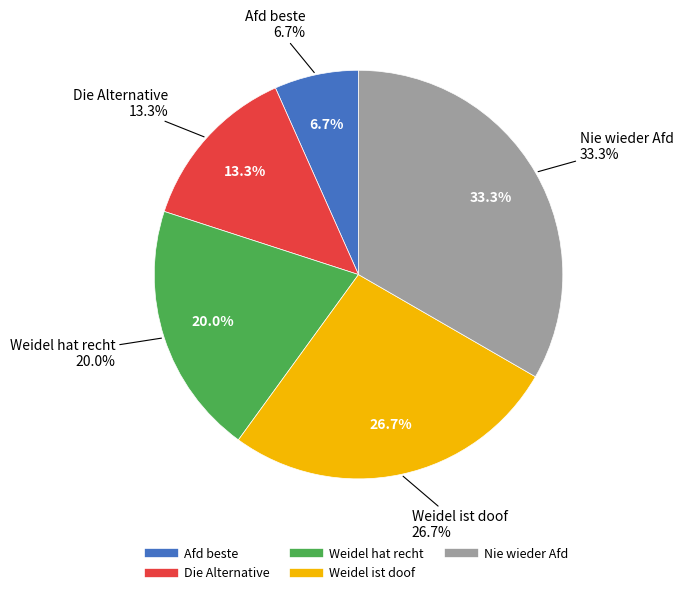

Rank the categories by value from lowest to highest.

Afd beste, Die Alternative, Weidel hat recht, Weidel ist doof, Nie wieder Afd